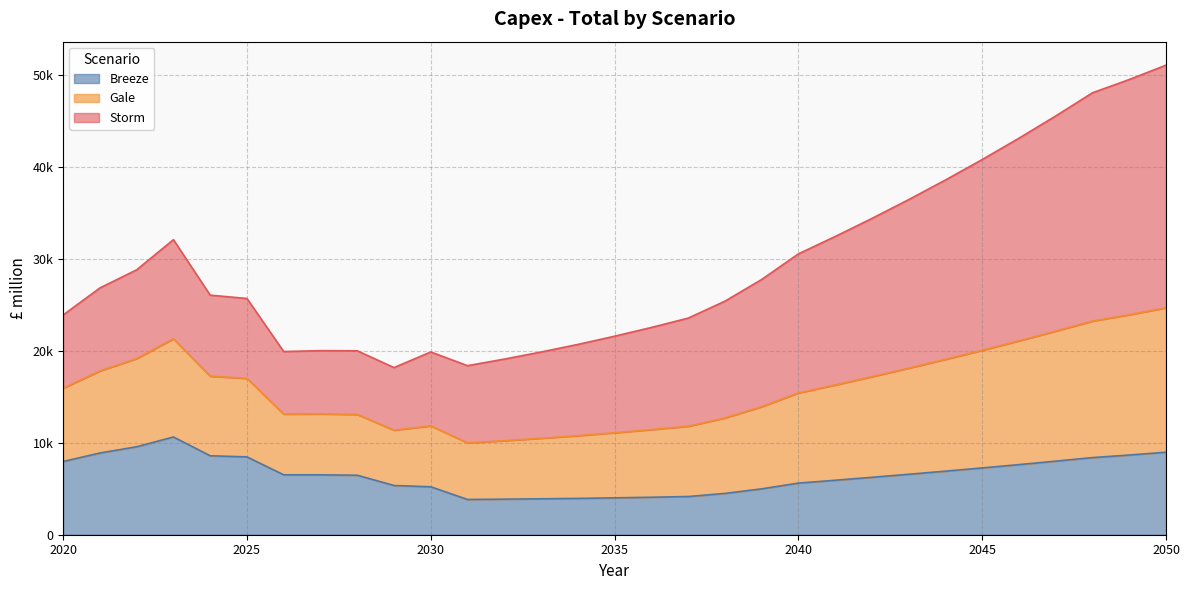

Does the chart have visible grid lines?

Yes